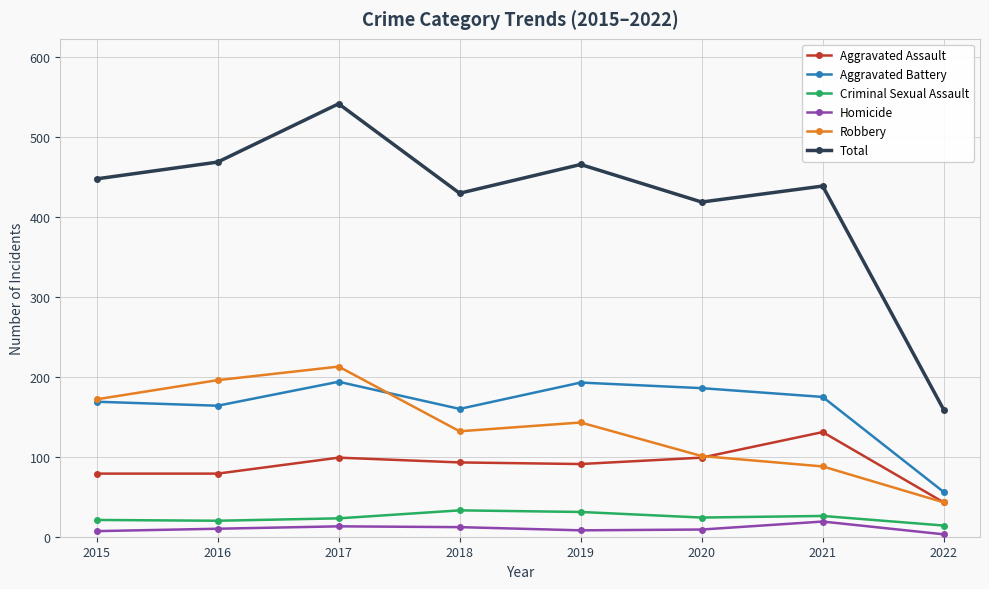

At which category is the sum across all series the highest?

2017